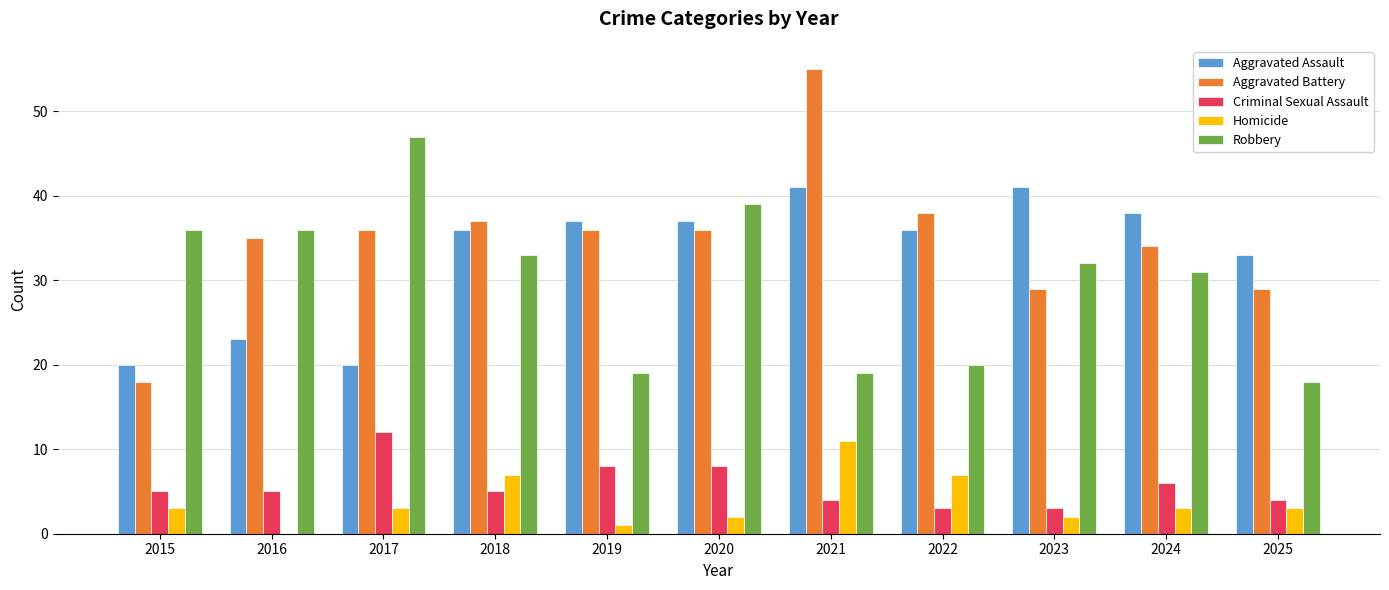

Reading left to right, what are all the values shown in this chart?

Aggravated Assault: 2015=20	2016=23	2017=20	2018=36	2019=37	2020=37	2021=41	2022=36	2023=41	2024=38	2025=33
Aggravated Battery: 2015=18	2016=35	2017=36	2018=37	2019=36	2020=36	2021=55	2022=38	2023=29	2024=34	2025=29
Criminal Sexual Assault: 2015=5	2016=5	2017=12	2018=5	2019=8	2020=8	2021=4	2022=3	2023=3	2024=6	2025=4
Homicide: 2015=3	2016=0	2017=3	2018=7	2019=1	2020=2	2021=11	2022=7	2023=2	2024=3	2025=3
Robbery: 2015=36	2016=36	2017=47	2018=33	2019=19	2020=39	2021=19	2022=20	2023=32	2024=31	2025=18